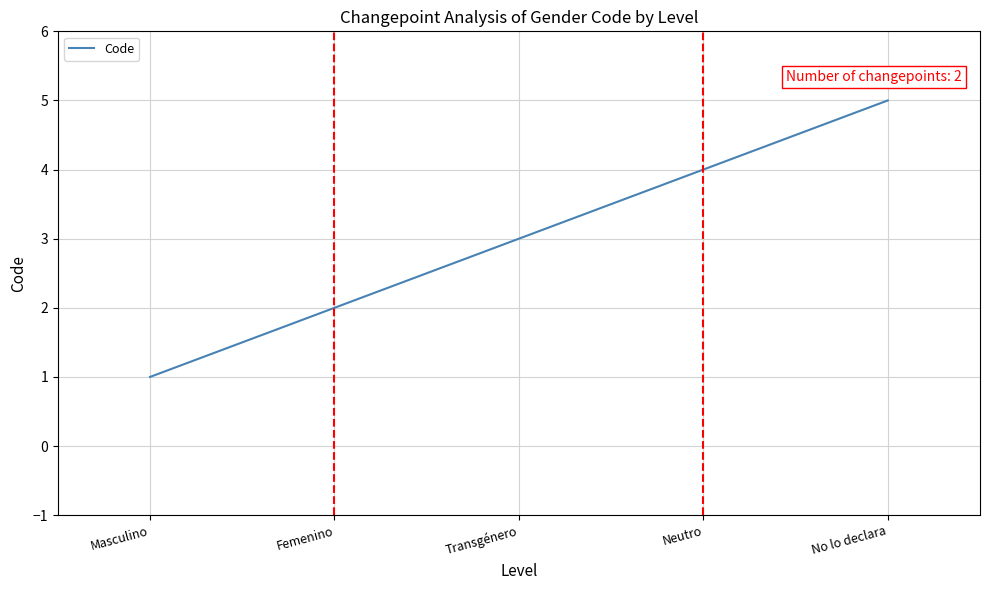

Rank the categories by value from highest to lowest.

No lo declara, Neutro, Transgénero, Femenino, Masculino